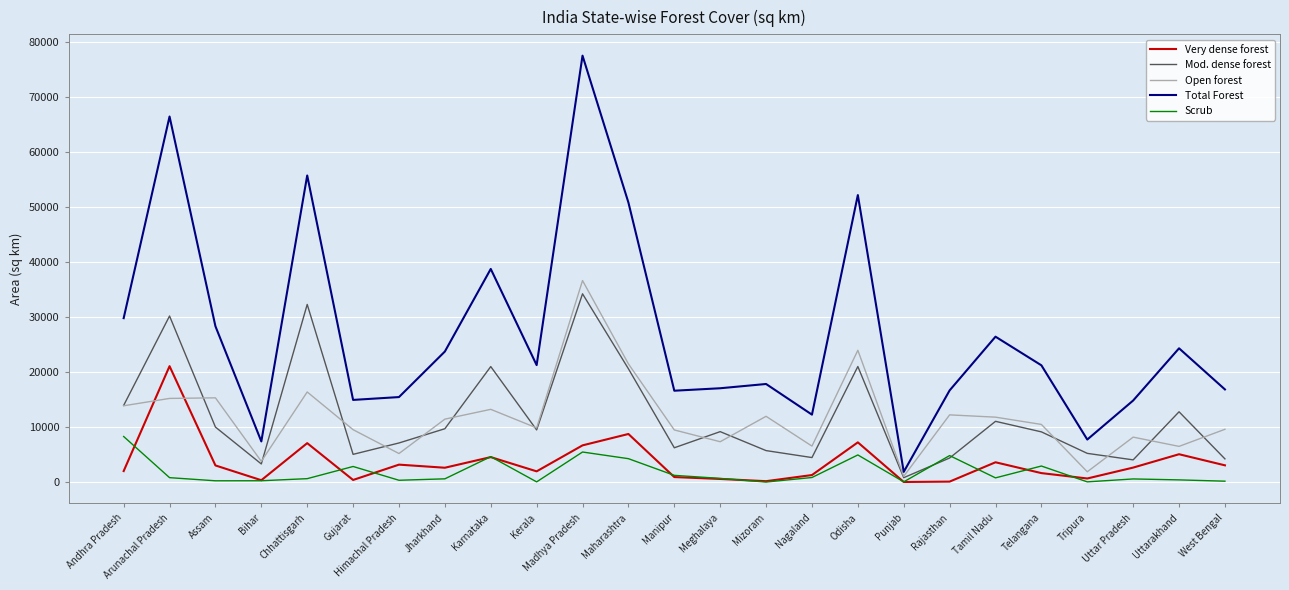

Between Nagaland and Tamil Nadu, which series saw the biggest shift?

Total Forest